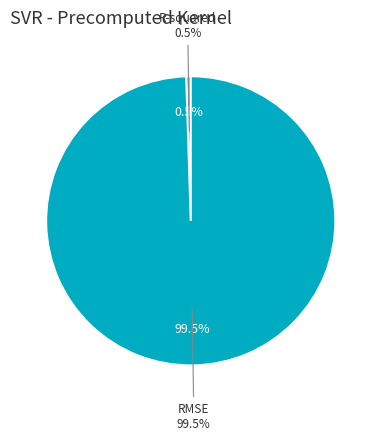

To the nearest percent, what portion does R-squared represent?

1%